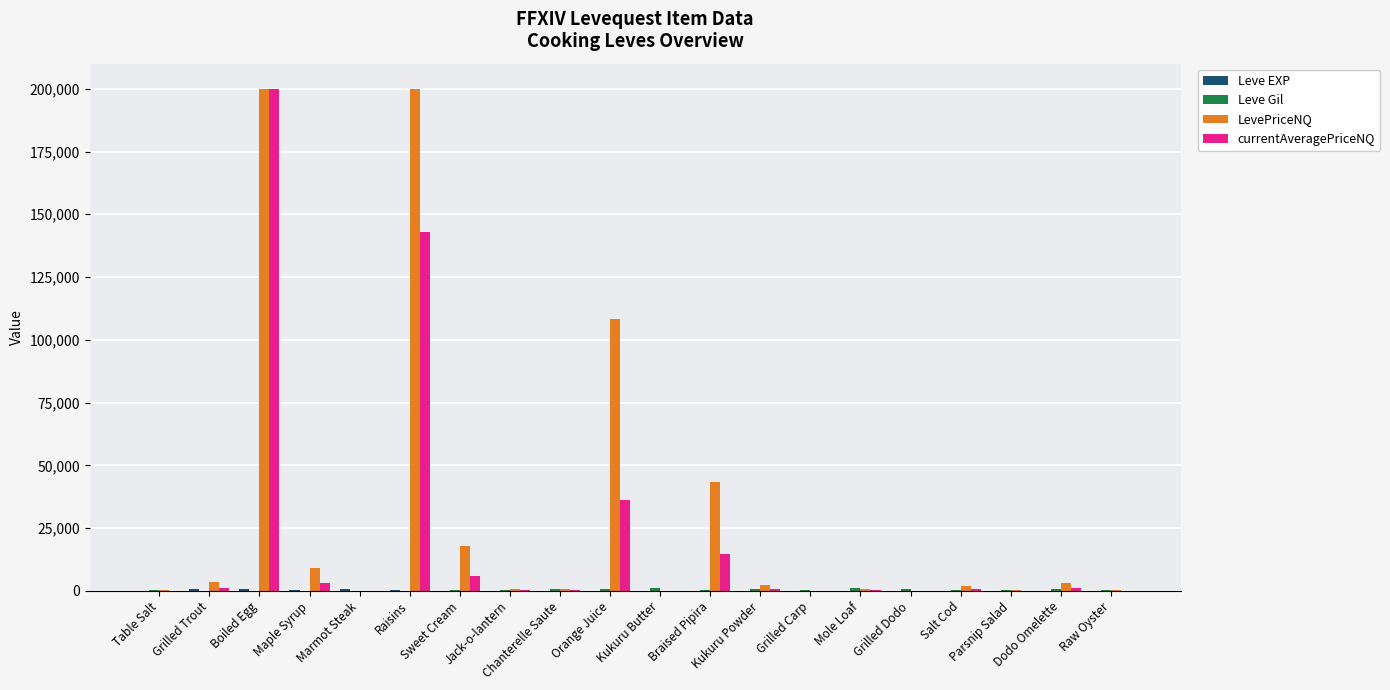

What is the maximum value shown in the chart?

200000